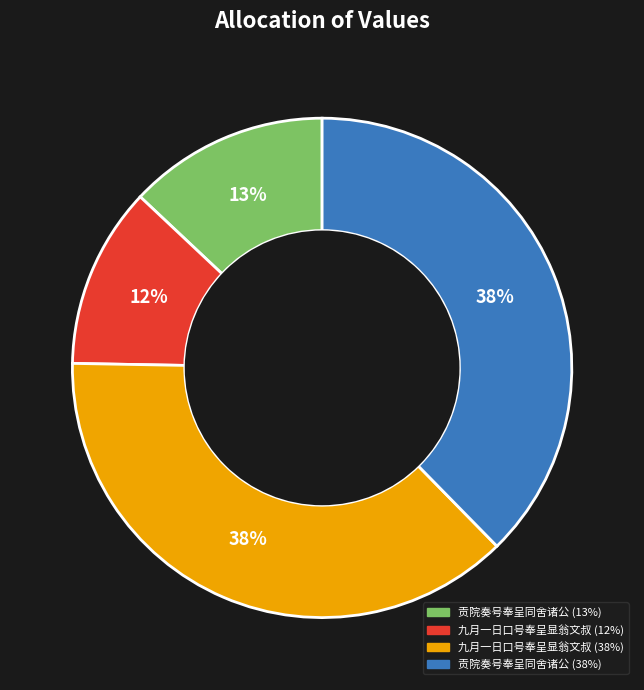

Does any single category account for the majority?

No